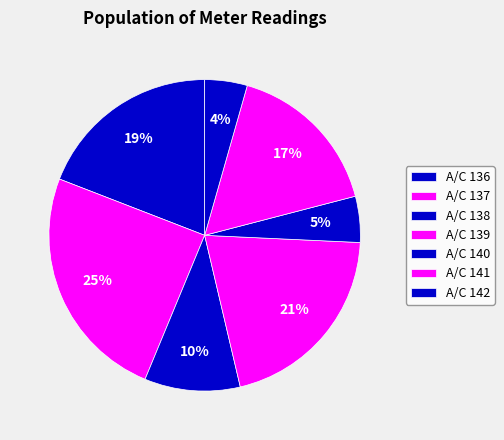

Count the number of slices in the pie.

7